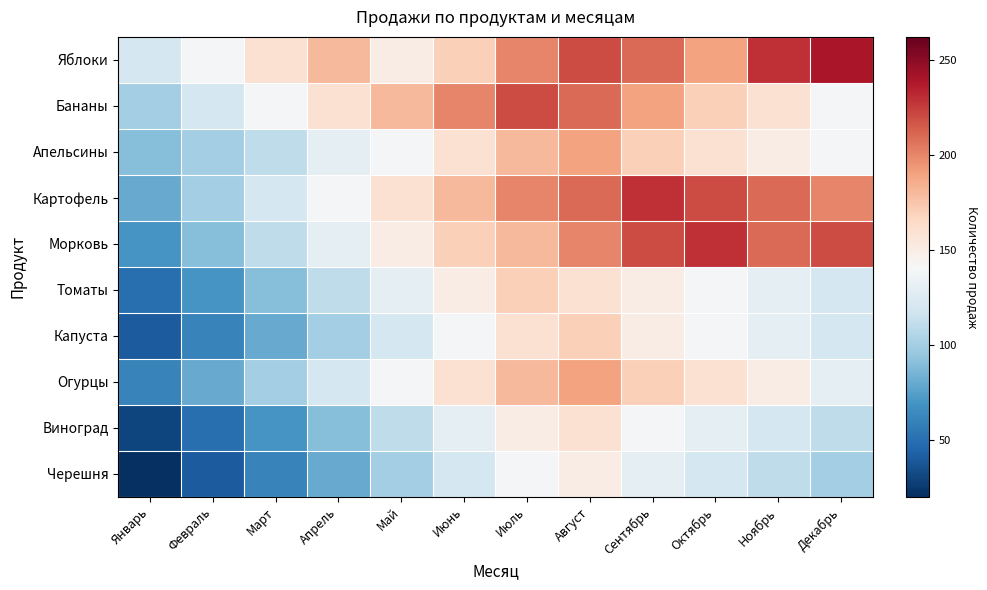

Rank the series at Ноябрь from highest to lowest value.

Яблоки, Картофель, Морковь, Бананы, Апельсины, Огурцы, Томаты, Капуста, Виноград, Черешня